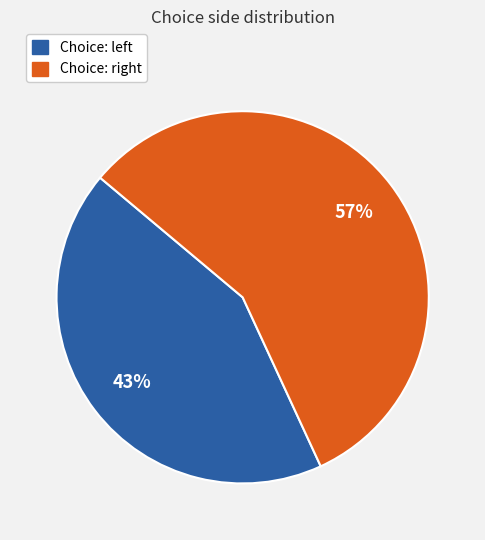

To the nearest percent, what is the difference between the largest and smallest slice percentages?

14%